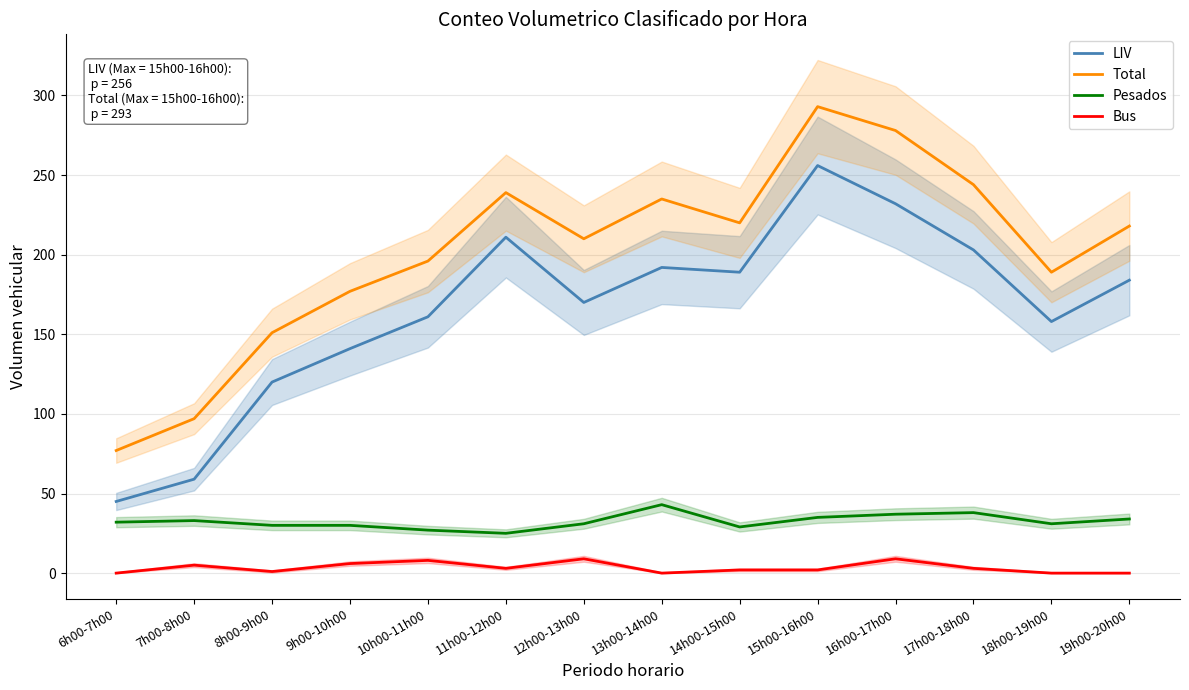

Which category has the highest value in the Total series?

15h00-16h00